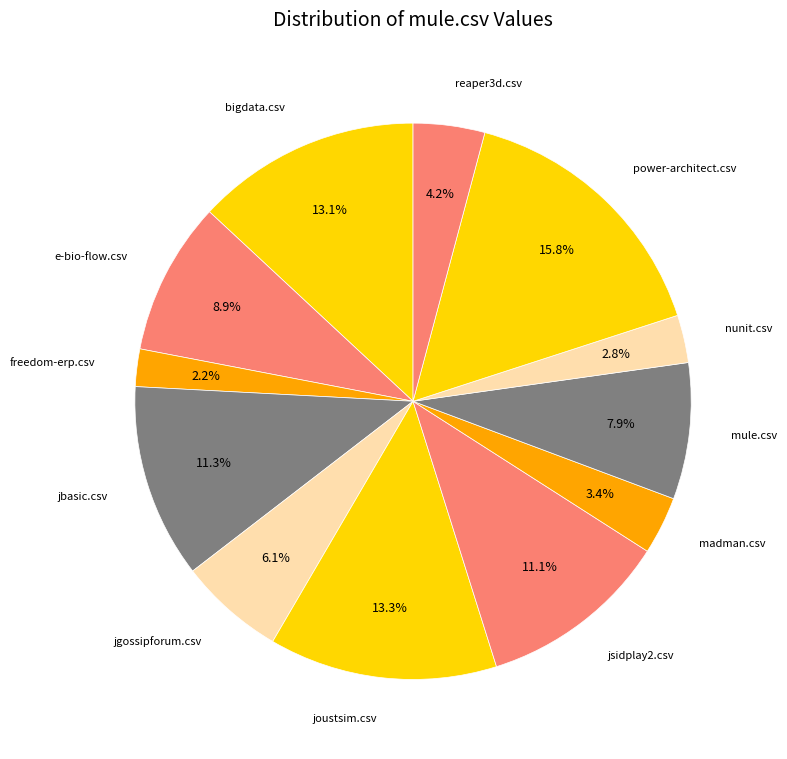

To the nearest percent, what is the average slice percentage?

8%